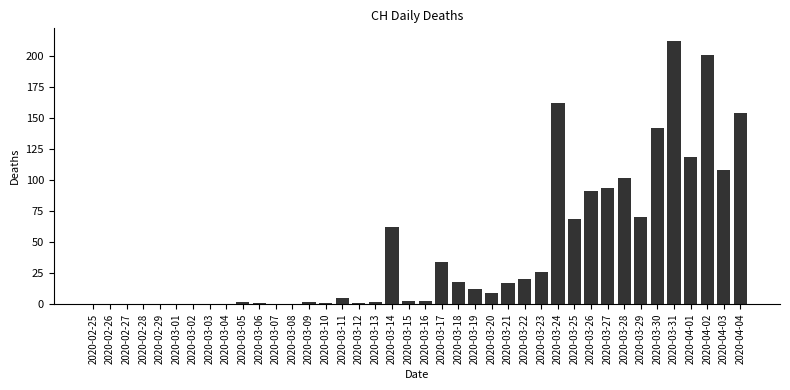

What is the sum of the values at 2020-03-03 and 2020-03-27?

94